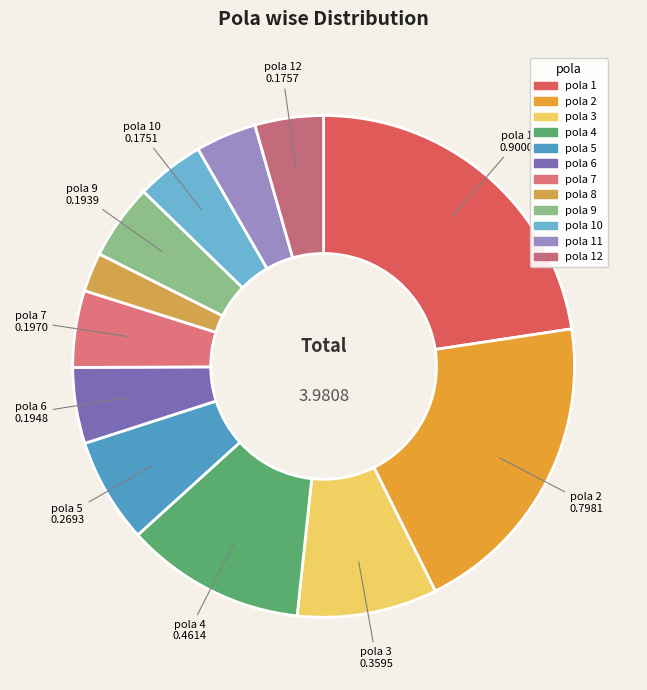

Count the number of slices in the pie.

12